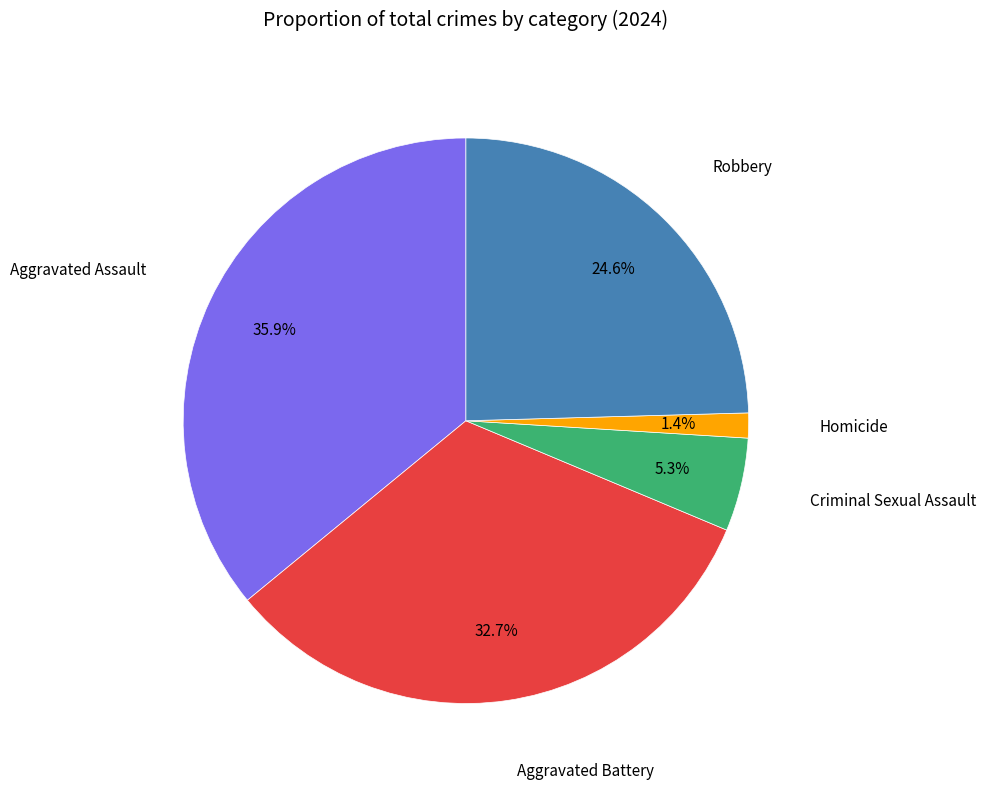

To the nearest percent, what is the average slice percentage?

20%